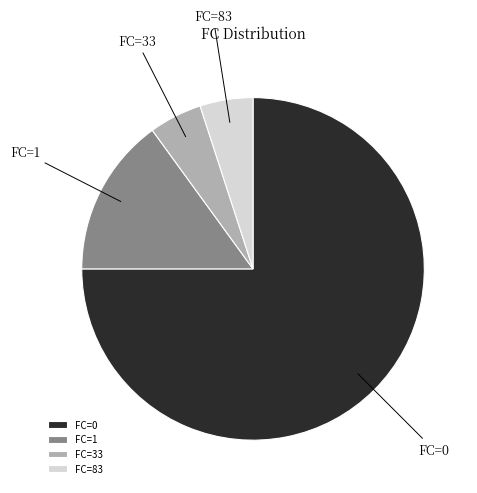

The FC=33 slice represents 5% of the pie. True or false?

True